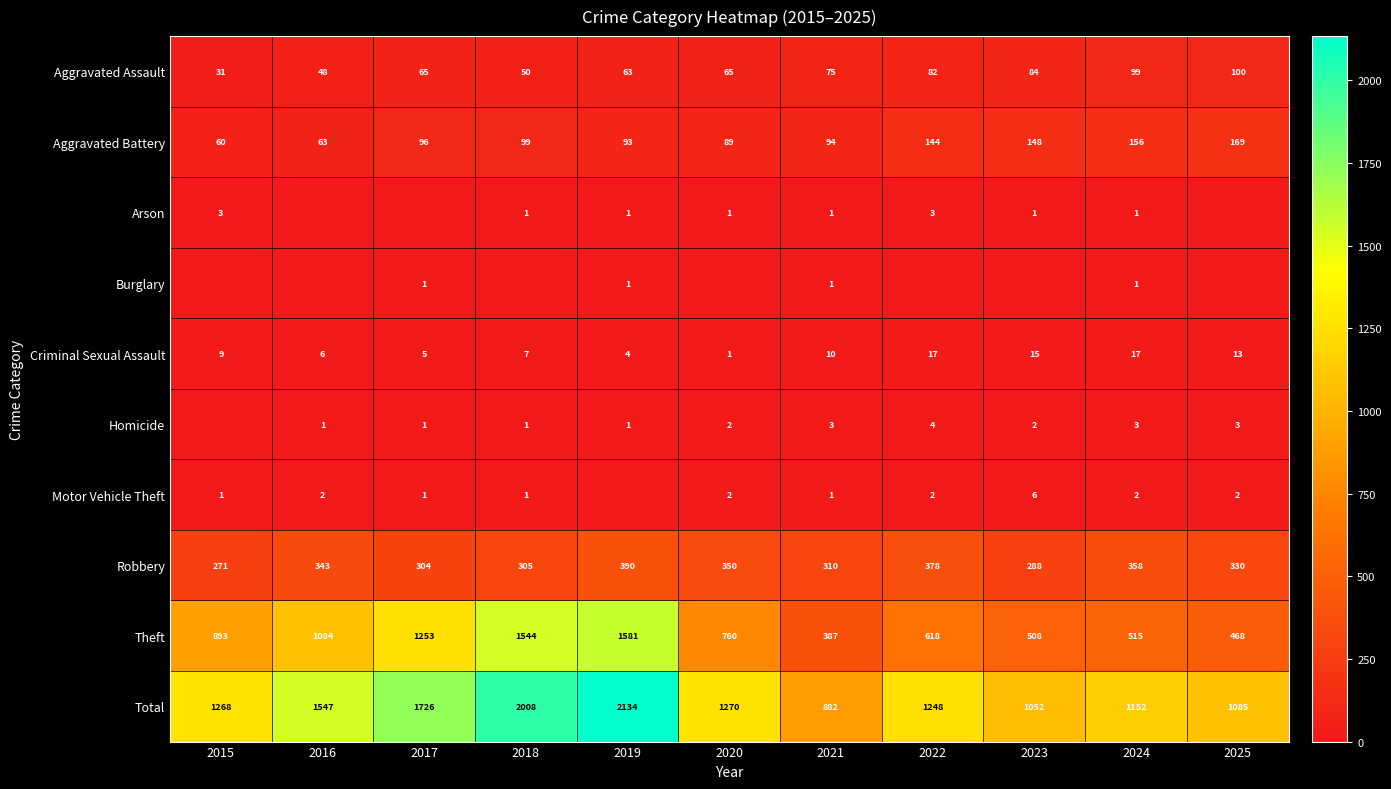

The value of Criminal Sexual Assault at 2019 is 1. True or false?

False